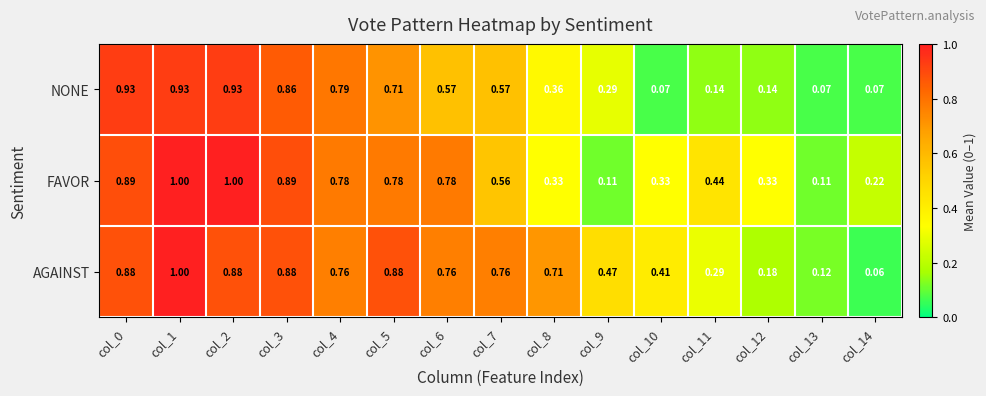

Which series has the largest total across all categories?

AGAINST